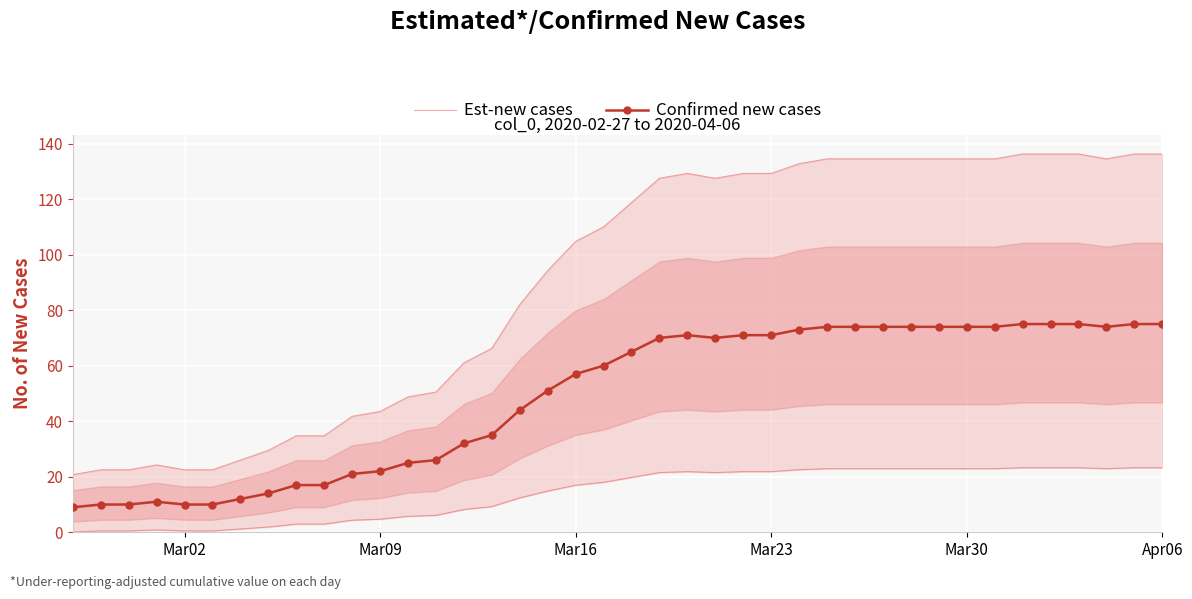

What is the highest value of the Confirmed new cases series?

75